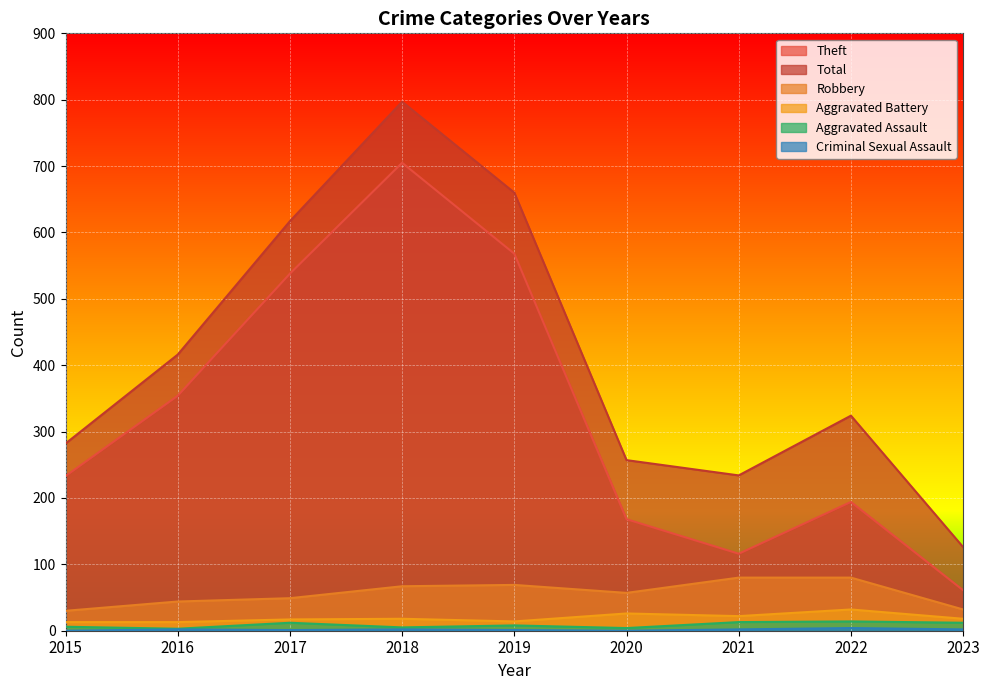

What is the sum of the Robbery values at 2021 and 2017?

129